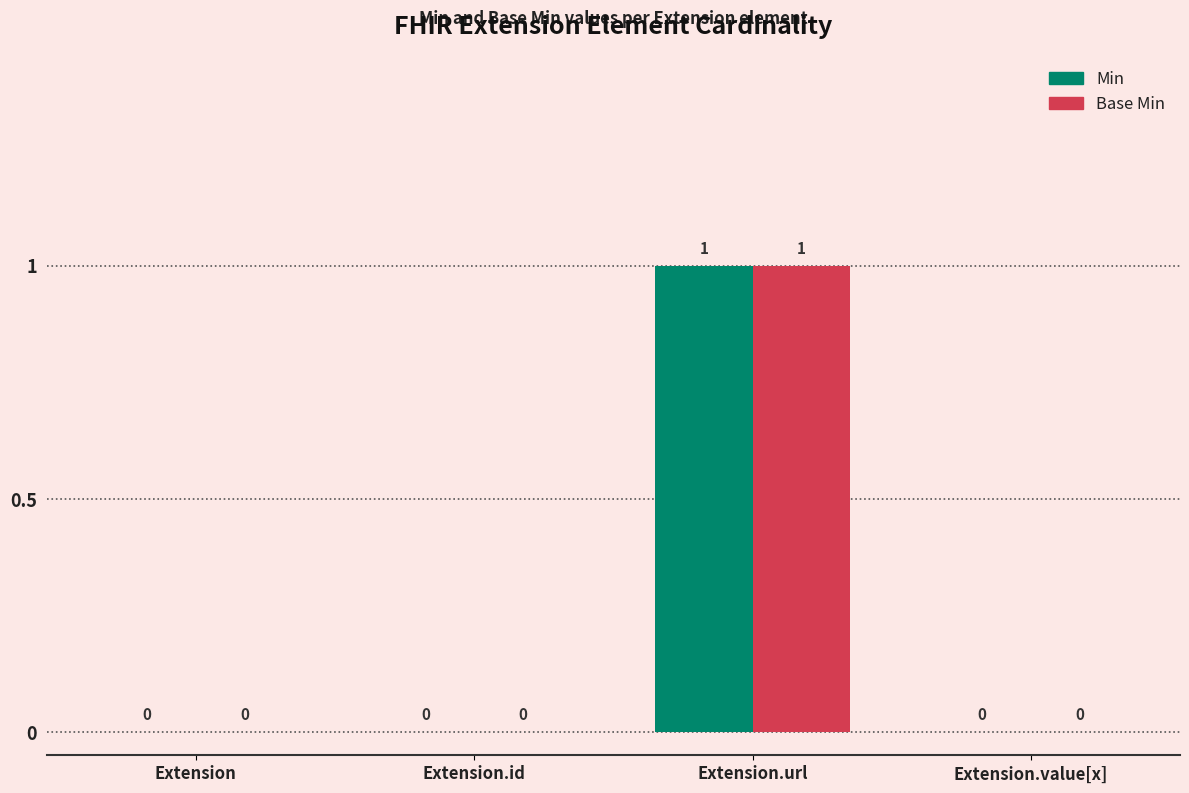

What are all the series names shown in the legend?

Min, Base Min